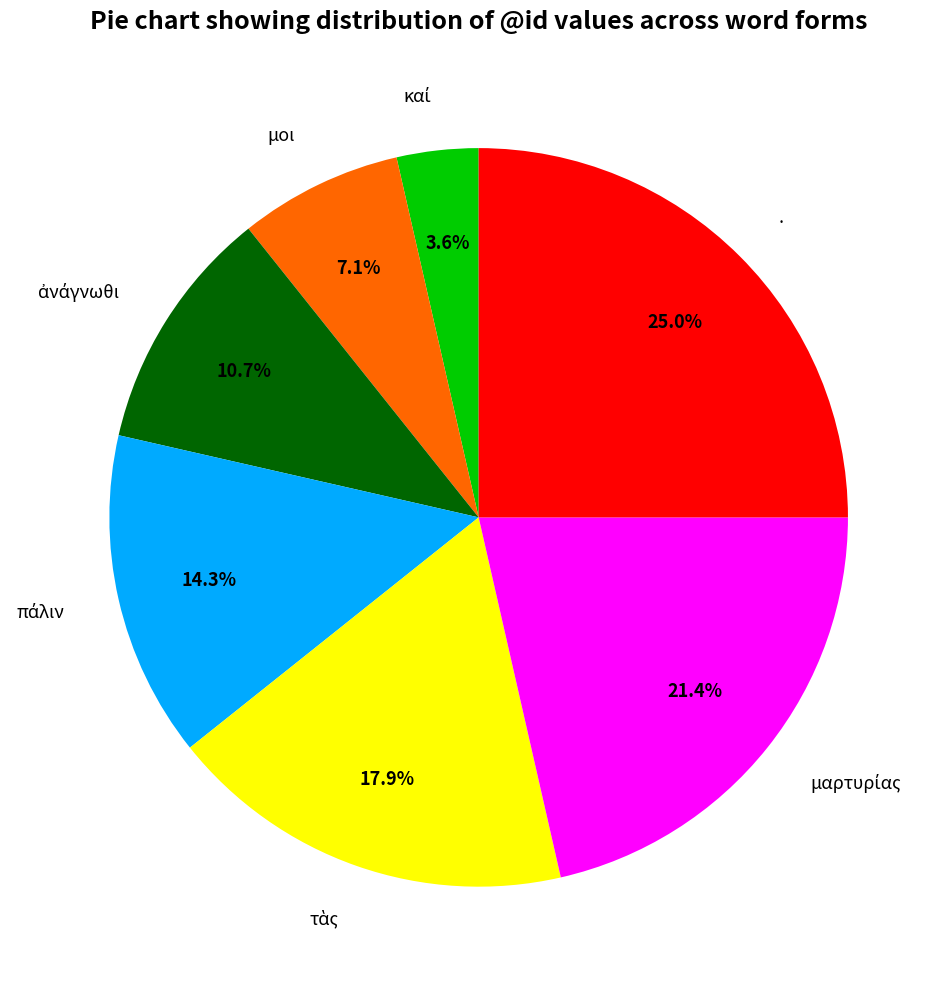

Which category has the biggest portion of the pie?

.